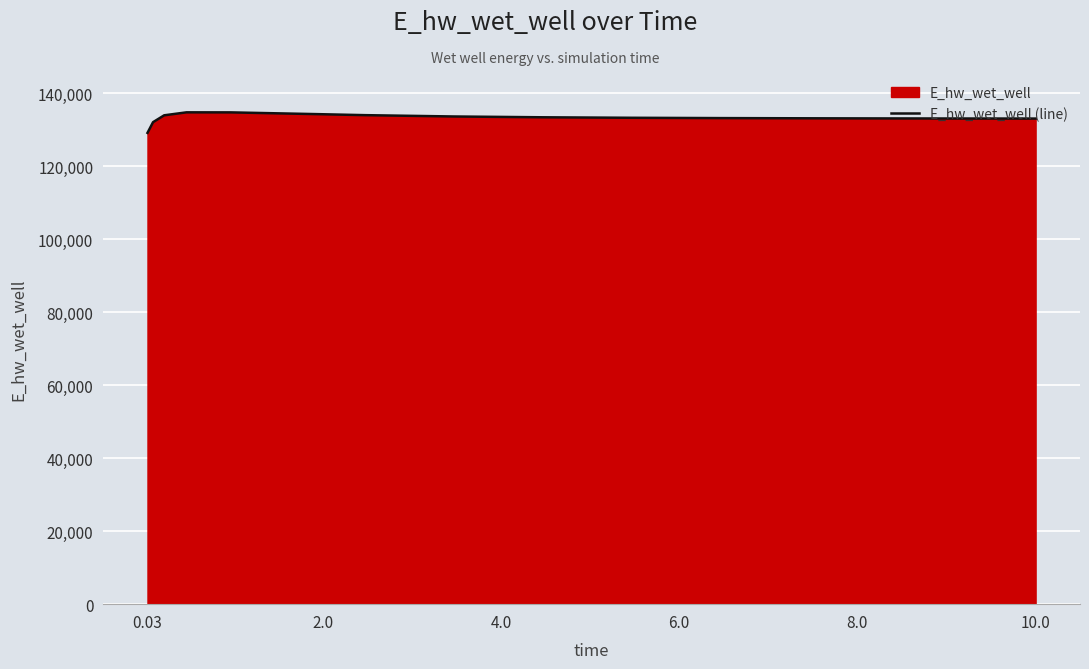

What is the difference between the maximum and minimum values?

5622.4